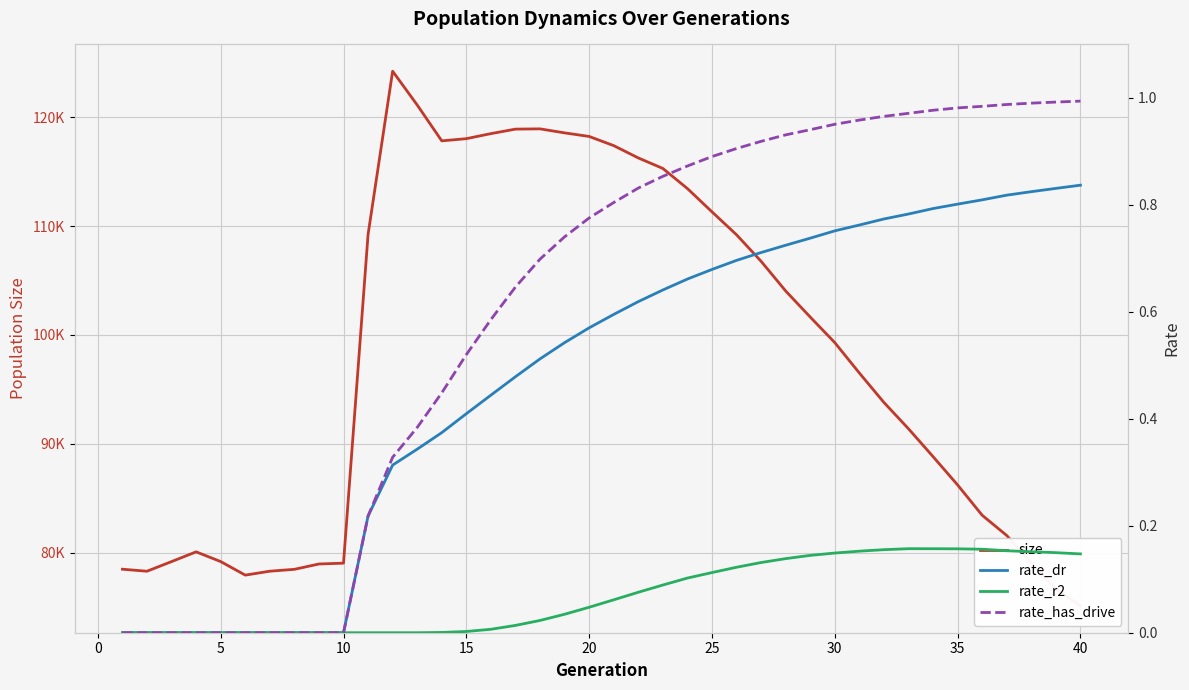

Count the number of categories in the chart.

40